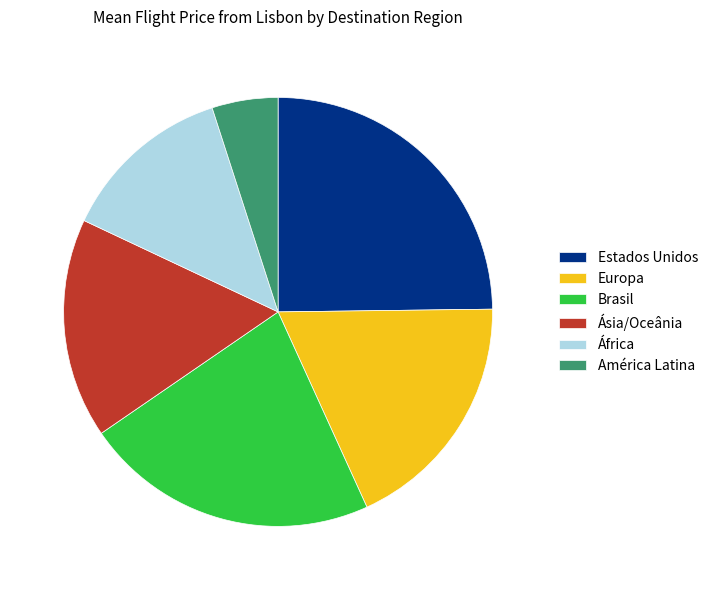

What is the ratio of the value at Brasil to the value at África?

1.7